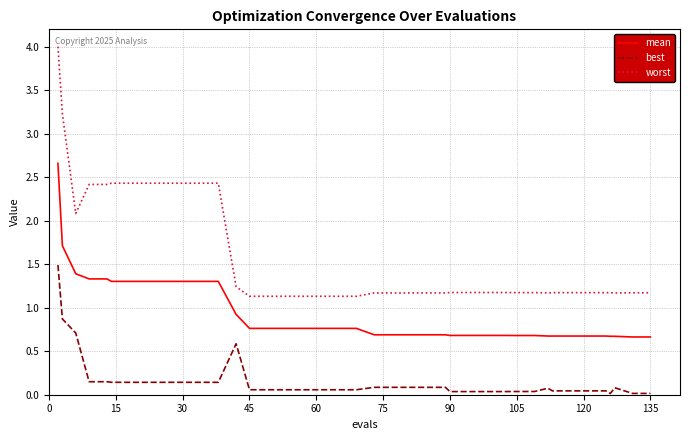

Which series has the largest range (max minus min)?

worst